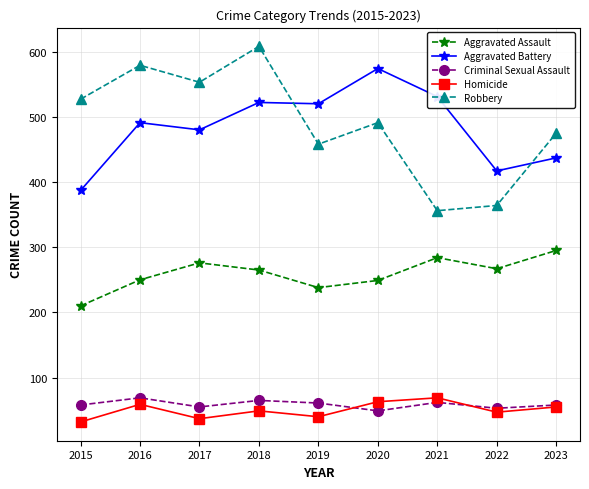

Does the chart display data point markers on the line(s)?

Yes